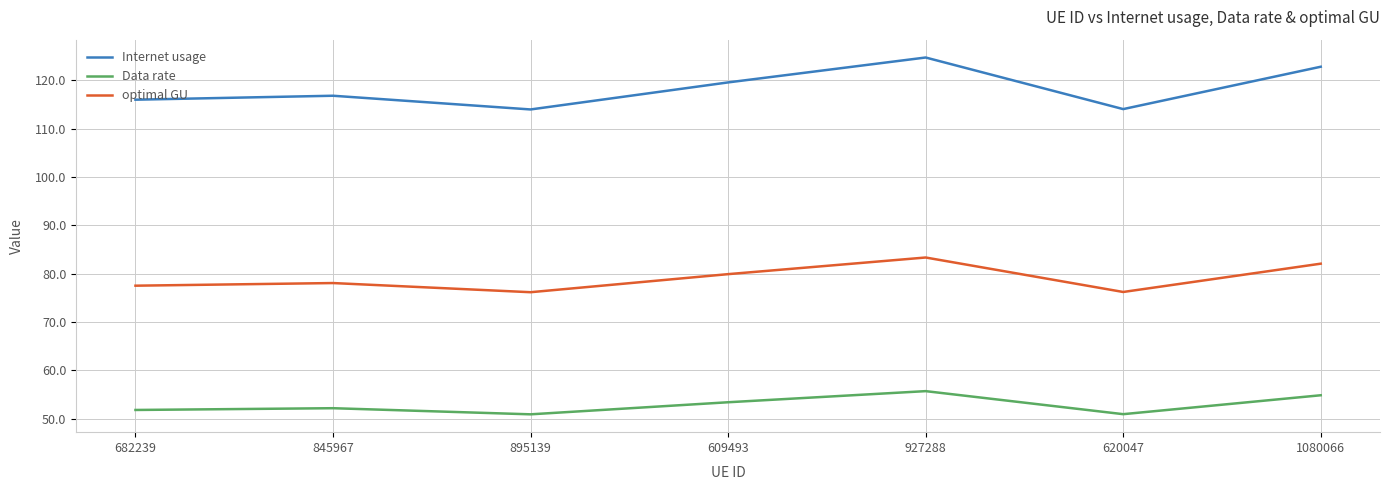

What is the lowest value of the Internet usage series?

114.0